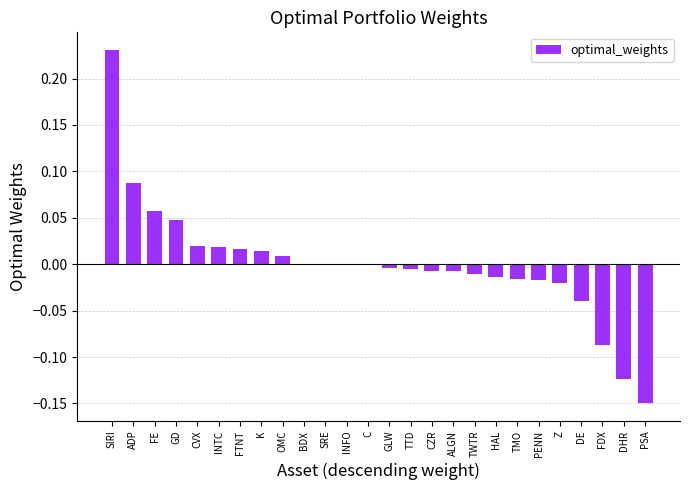

Count the number of categories in the chart.

26